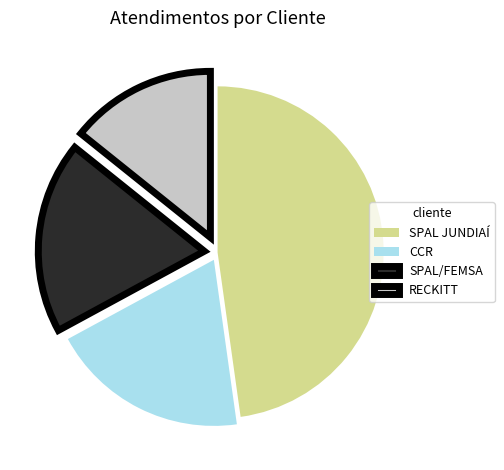

Rank the categories by value from highest to lowest.

SPAL JUNDIAÍ, CCR, SPAL/FEMSA, RECKITT